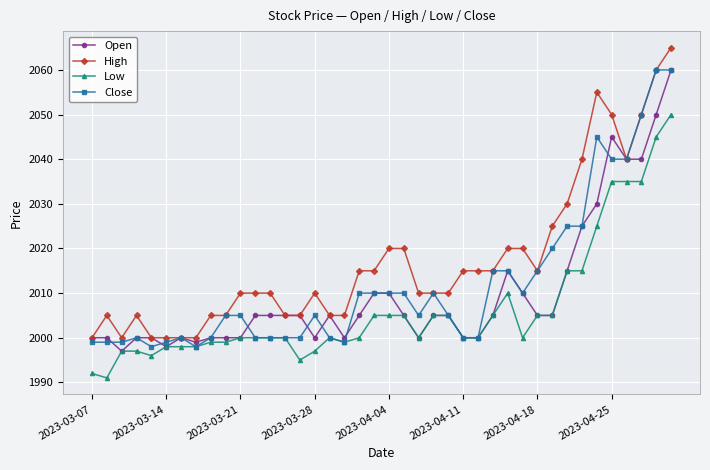

True or false: Low has more than 0 points higher than both neighbors.

True